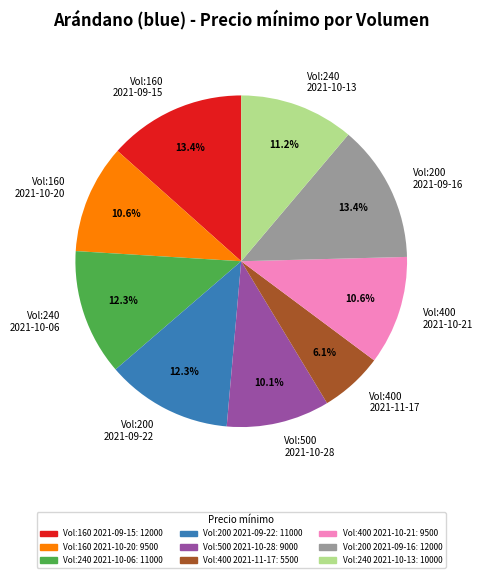

Combined, do Vol:160 2021-10-20 and Vol:160 2021-09-15 account for over 50%?

No